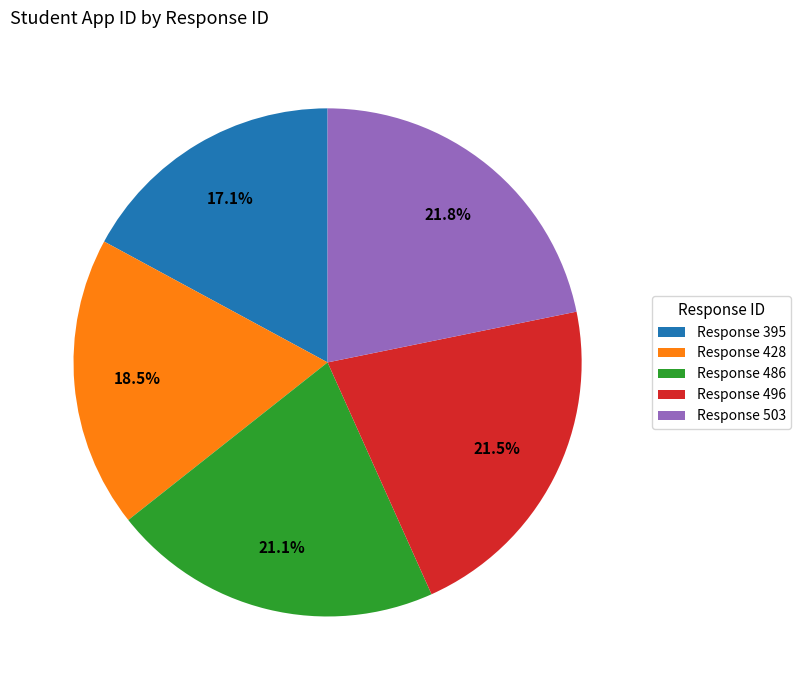

How many segments does this pie chart have?

5